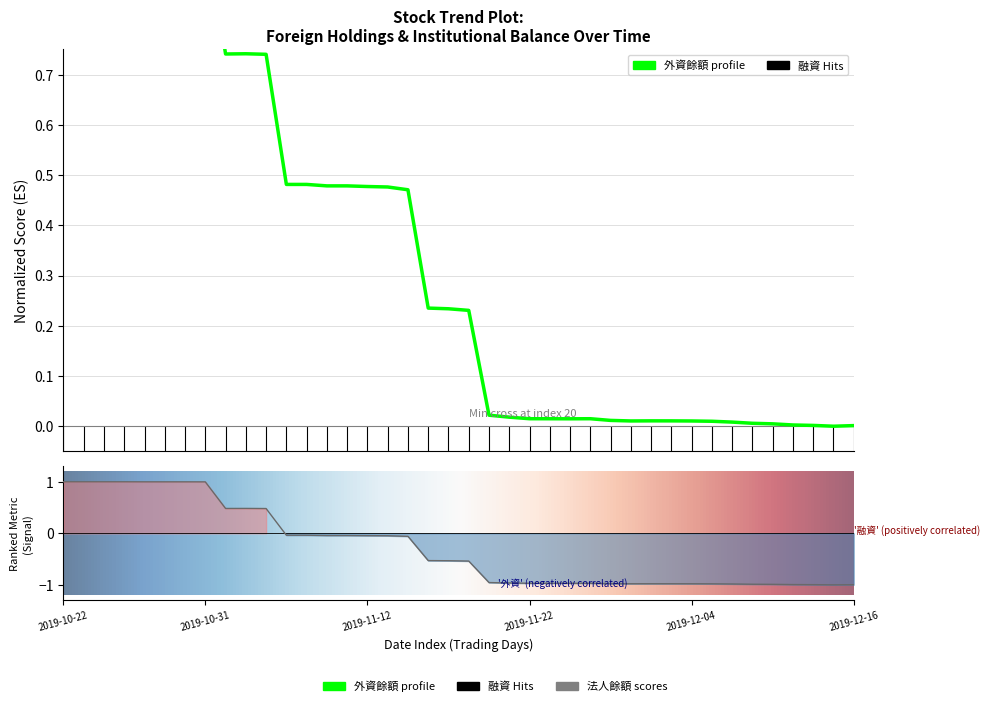

Where is the first local minimum for 法人餘額?

2019-11-01